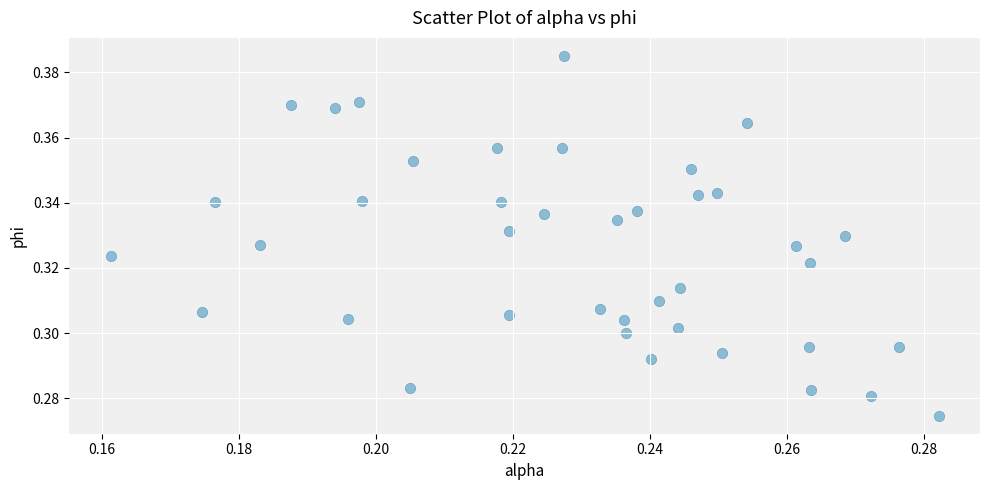

How many data points are displayed?

40